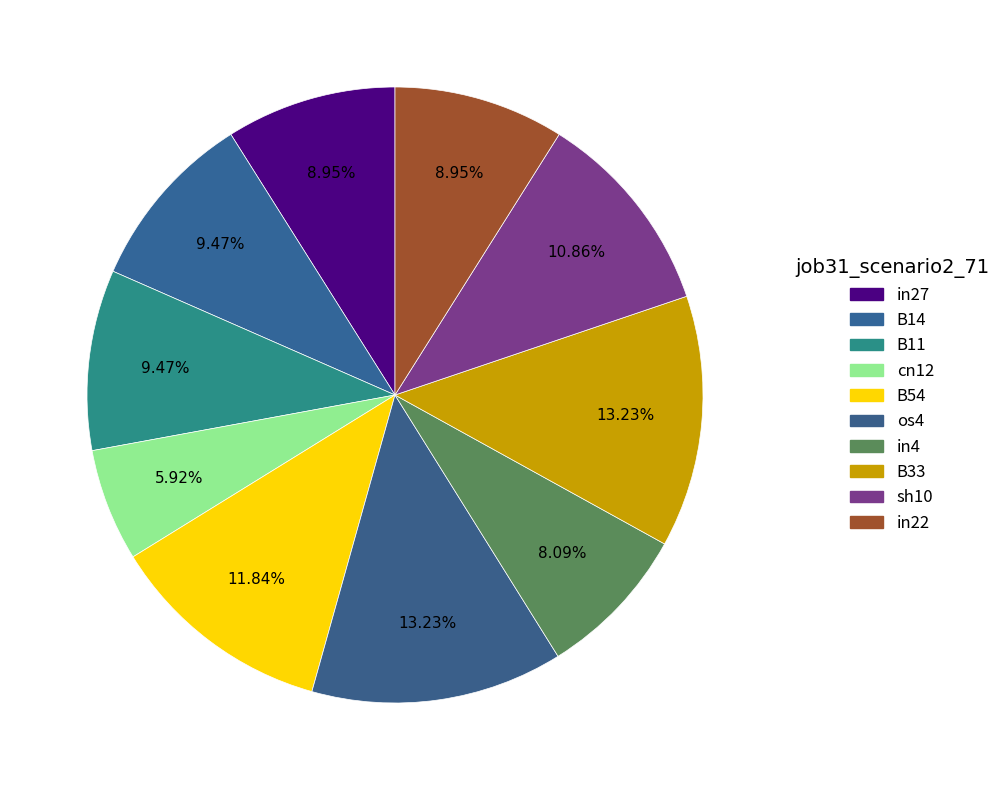

What is the change in value from B14 to os4?

+0.2